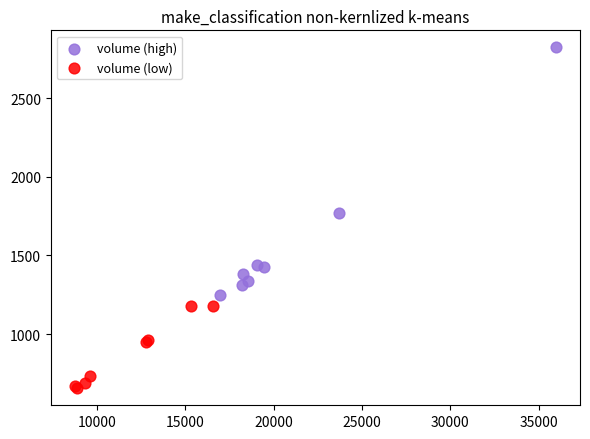

Which series reaches the minimum Y coordinate?

volume (low)